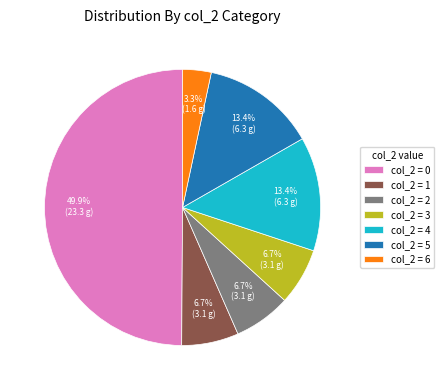

Does col_2 = 3 represent more than half of the total?

No